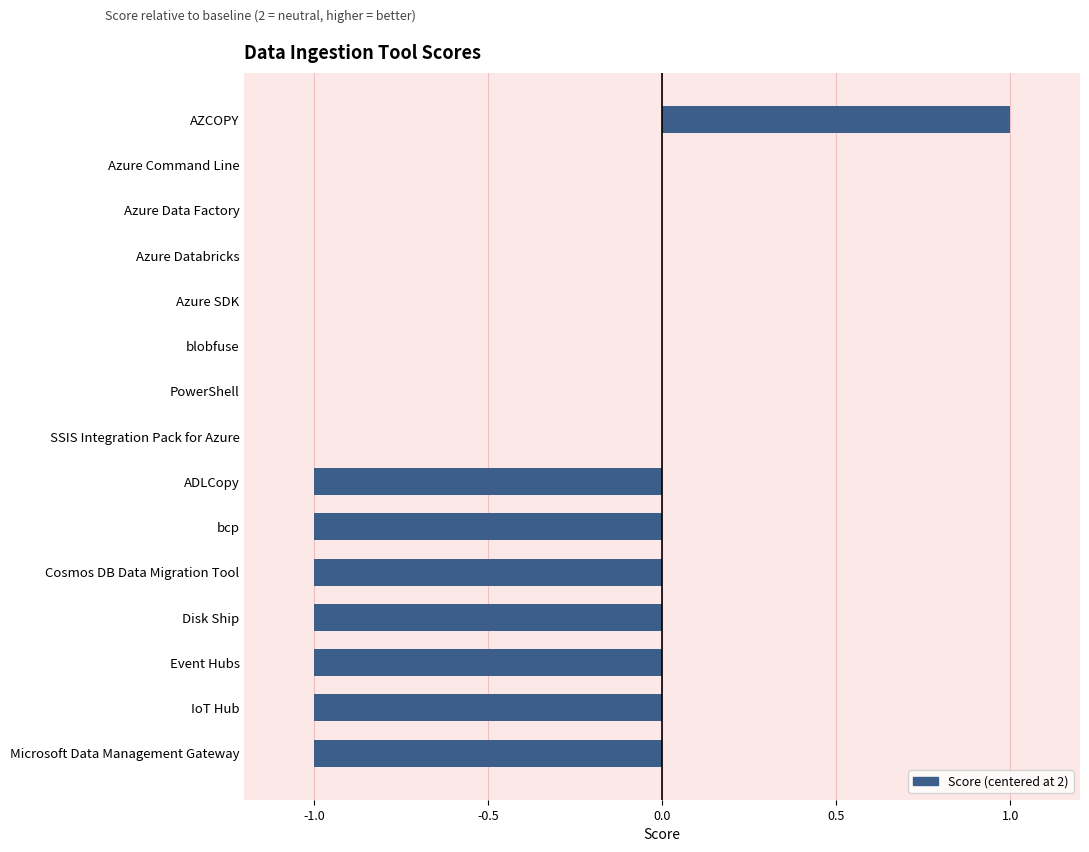

Which category has the highest value across all series?

AZCOPY